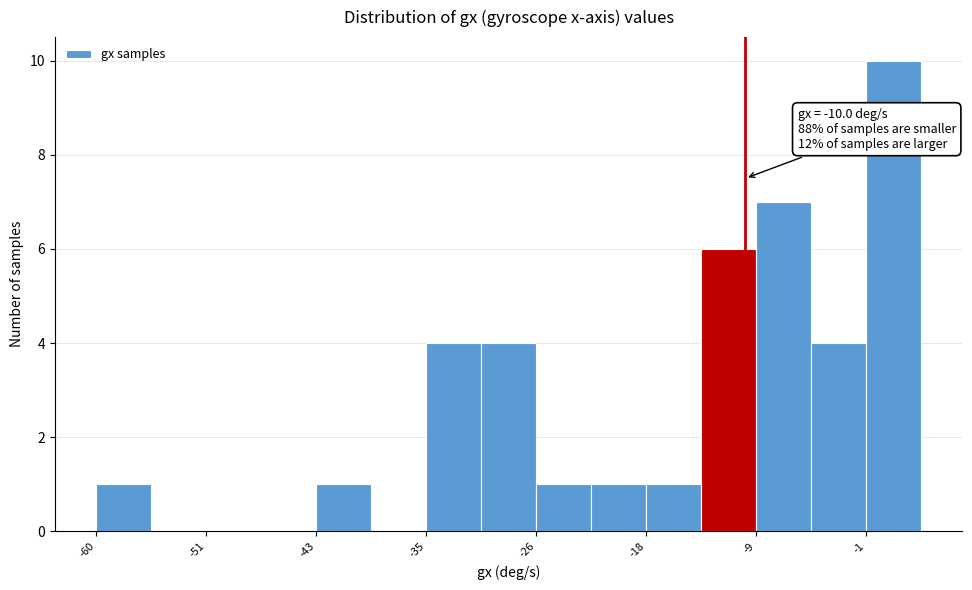

Which range on the x-axis has the tallest bar?

-1 to 4